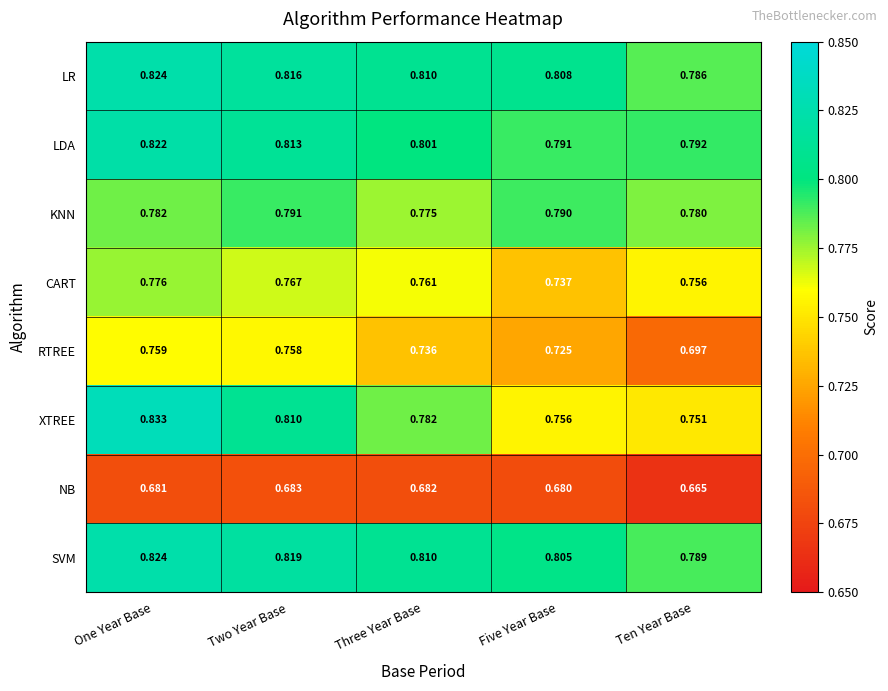

Which series has the largest total across all categories?

SVM